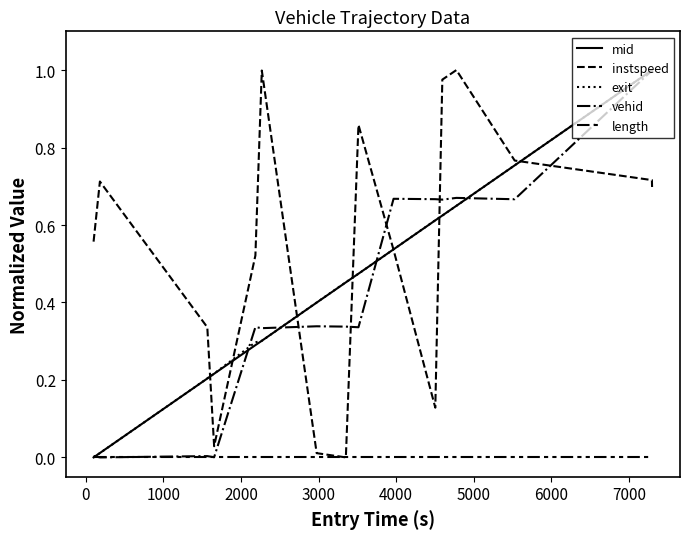

True or false: vehid has more than 2 points higher than both neighbors.

True